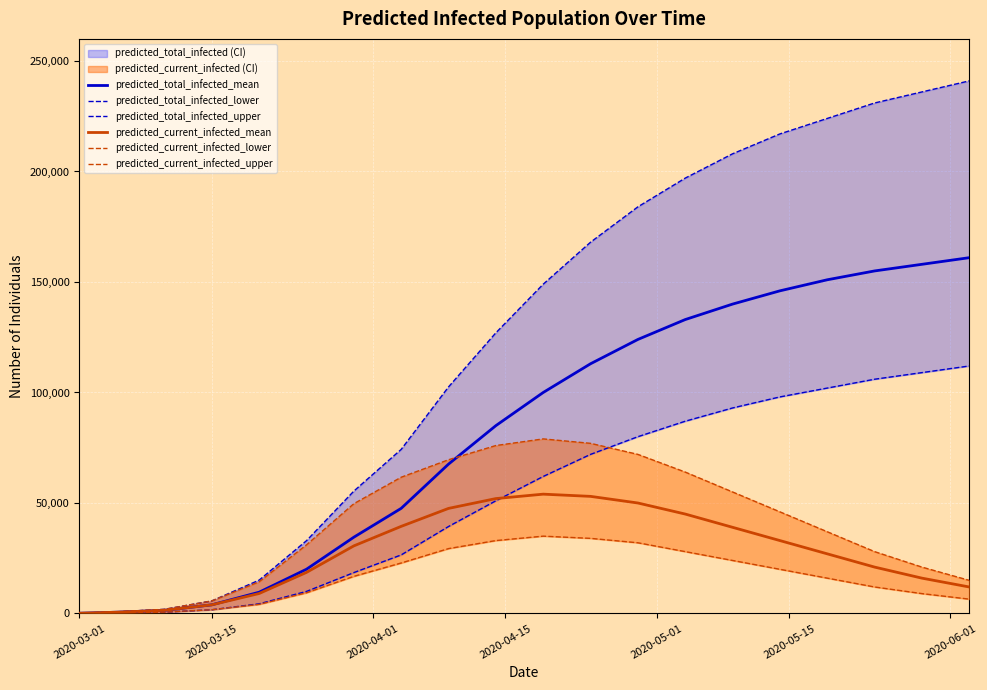

What is the minimum value shown in the chart?

50